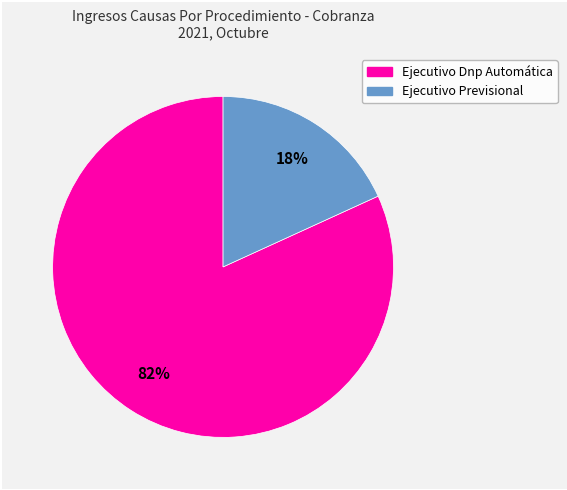

To the nearest percent, what is the combined percentage of Ejecutivo Previsional and Ejecutivo Dnp Automática?

100%